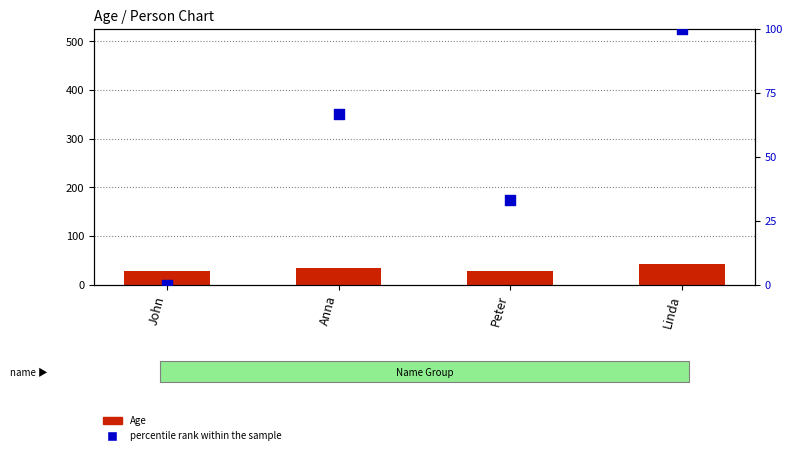

What are all the series names shown in the legend?

Age, percentile rank within the sample